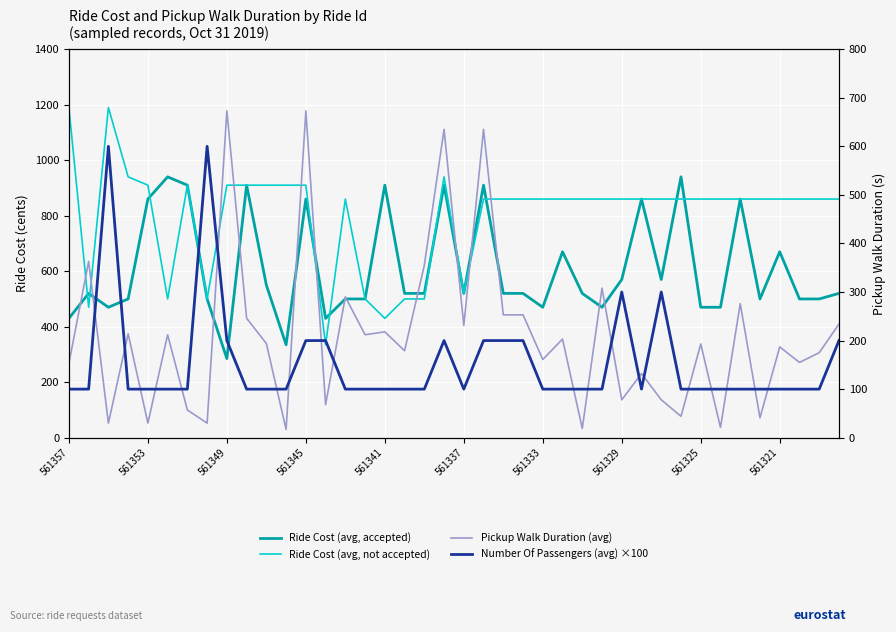

What is the difference between the maximum and minimum values in the Number Of Passengers (avg) ×100 series?

500